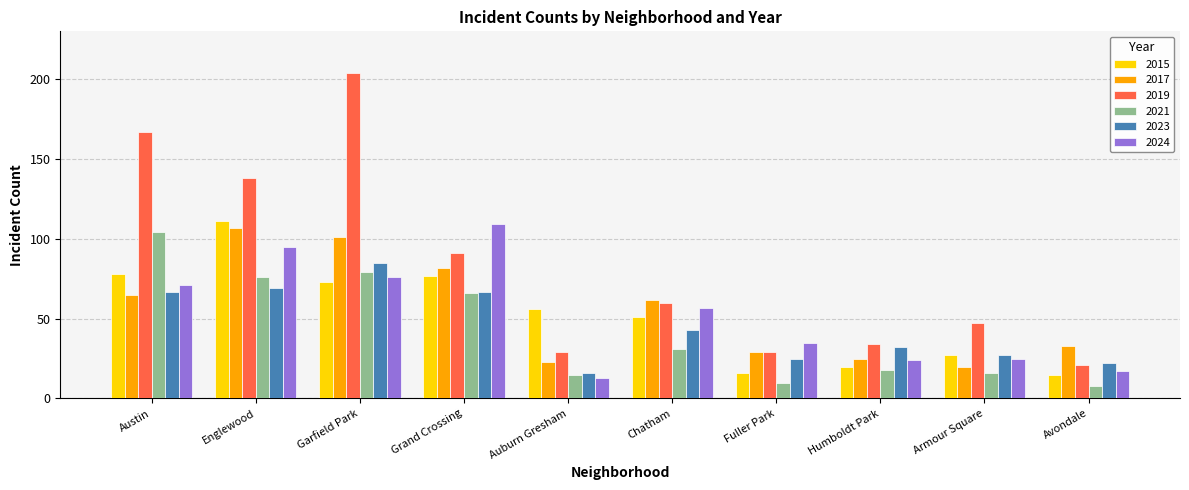

Which category has the lowest value in the 2021 series?

Avondale